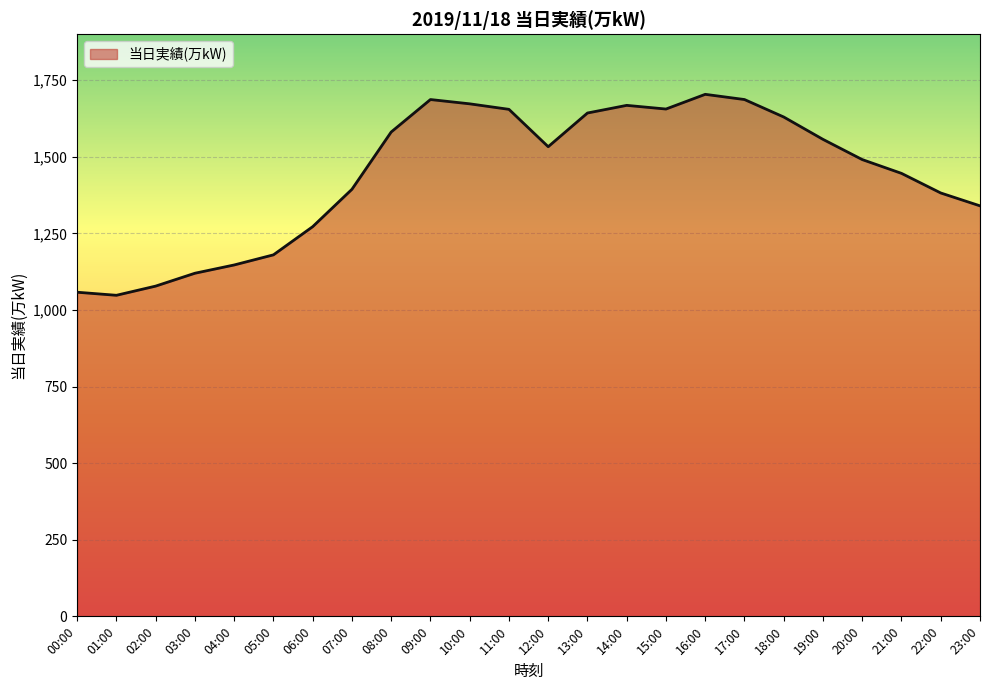

The chart shows a value of 1643 at 13:00. True or false?

True